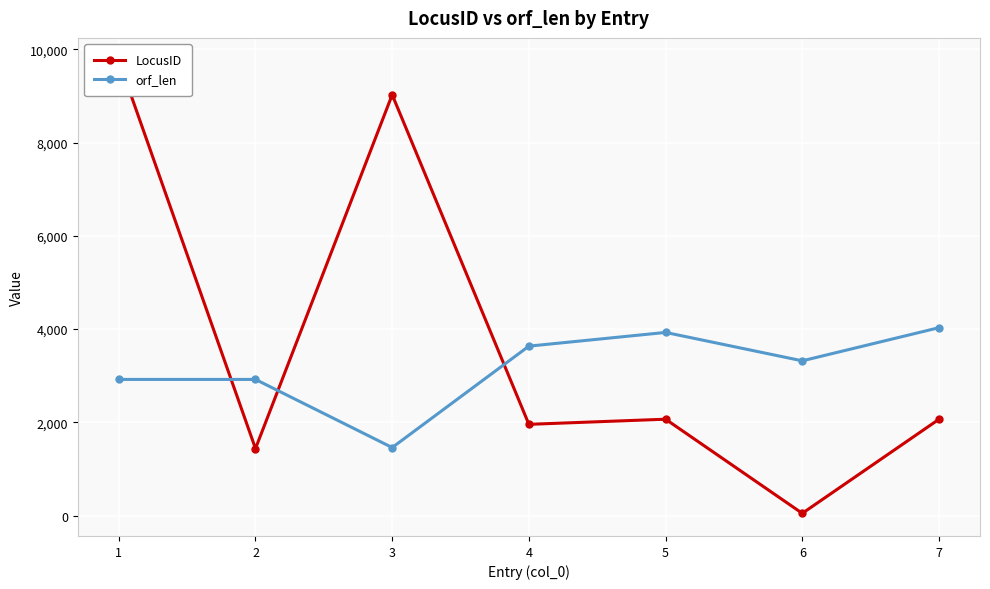

What is the smallest value displayed?

47